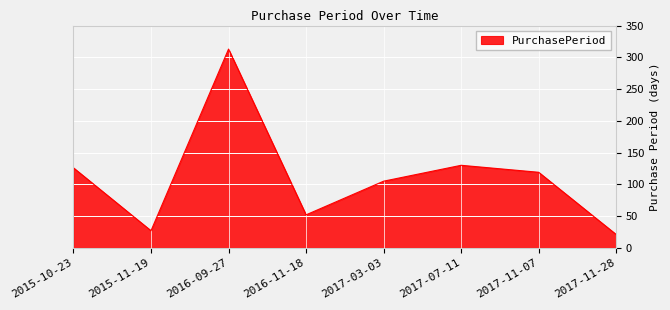

Reading right to left, what are all the values shown in this chart?

2017-11-28=21	2017-11-07=119	2017-07-11=130	2017-03-03=105	2016-11-18=52	2016-09-27=313	2015-11-19=27	2015-10-23=126